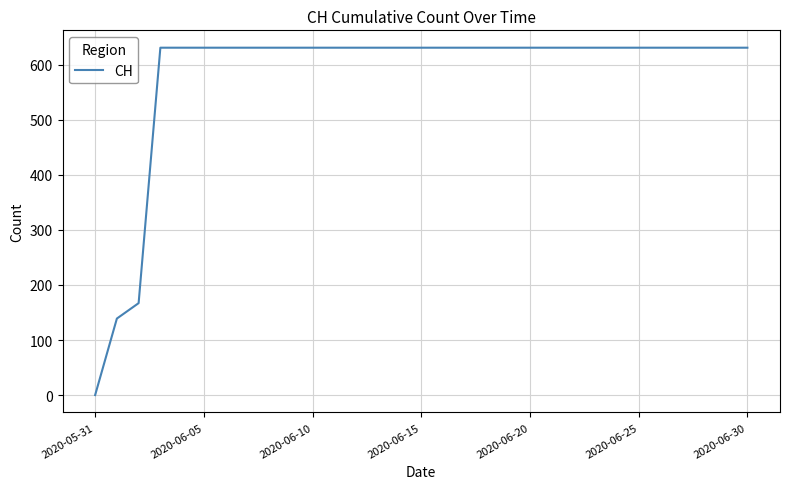

What is the average value?

580